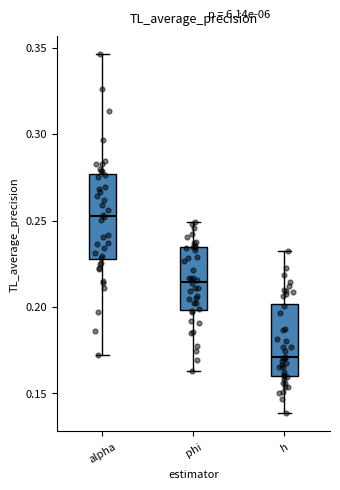

Where is the lower edge of the box for phi on the y-axis? The values are not printed on the chart, so give them approximately, as read against the axis.

0.200